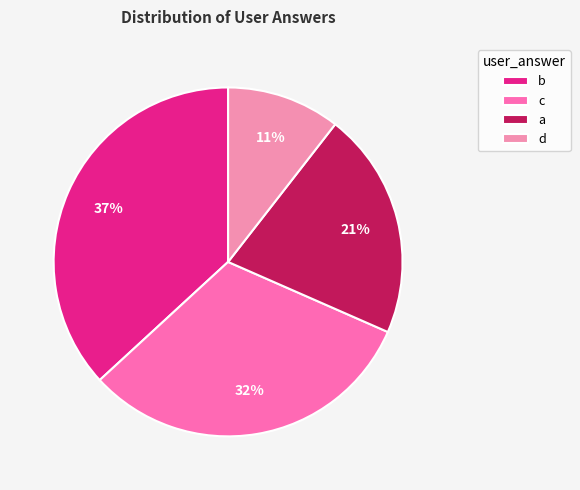

The a slice represents 28% of the pie. True or false?

False